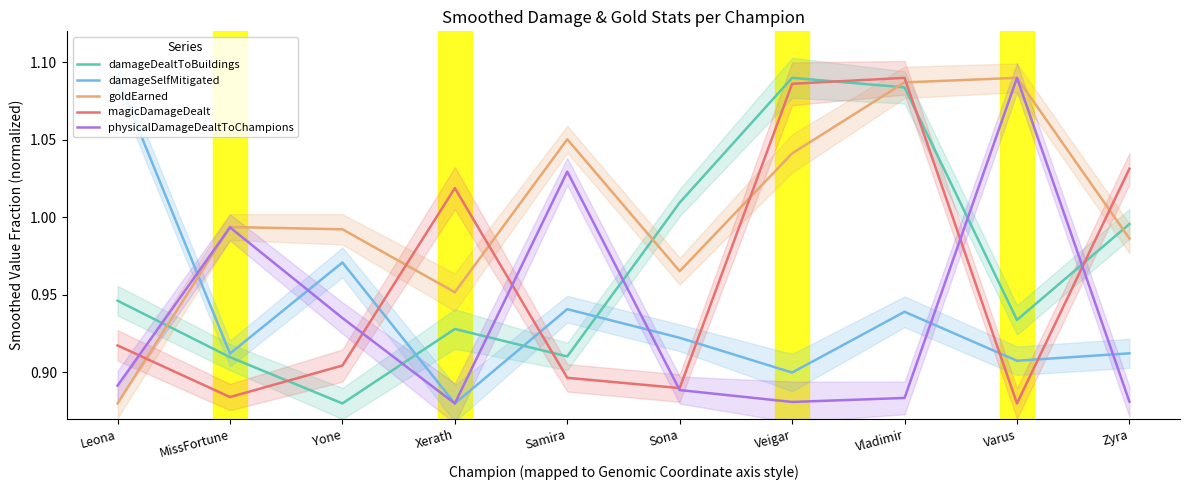

Is it true that magicDamageDealt equals 0.4 at Yone?

False